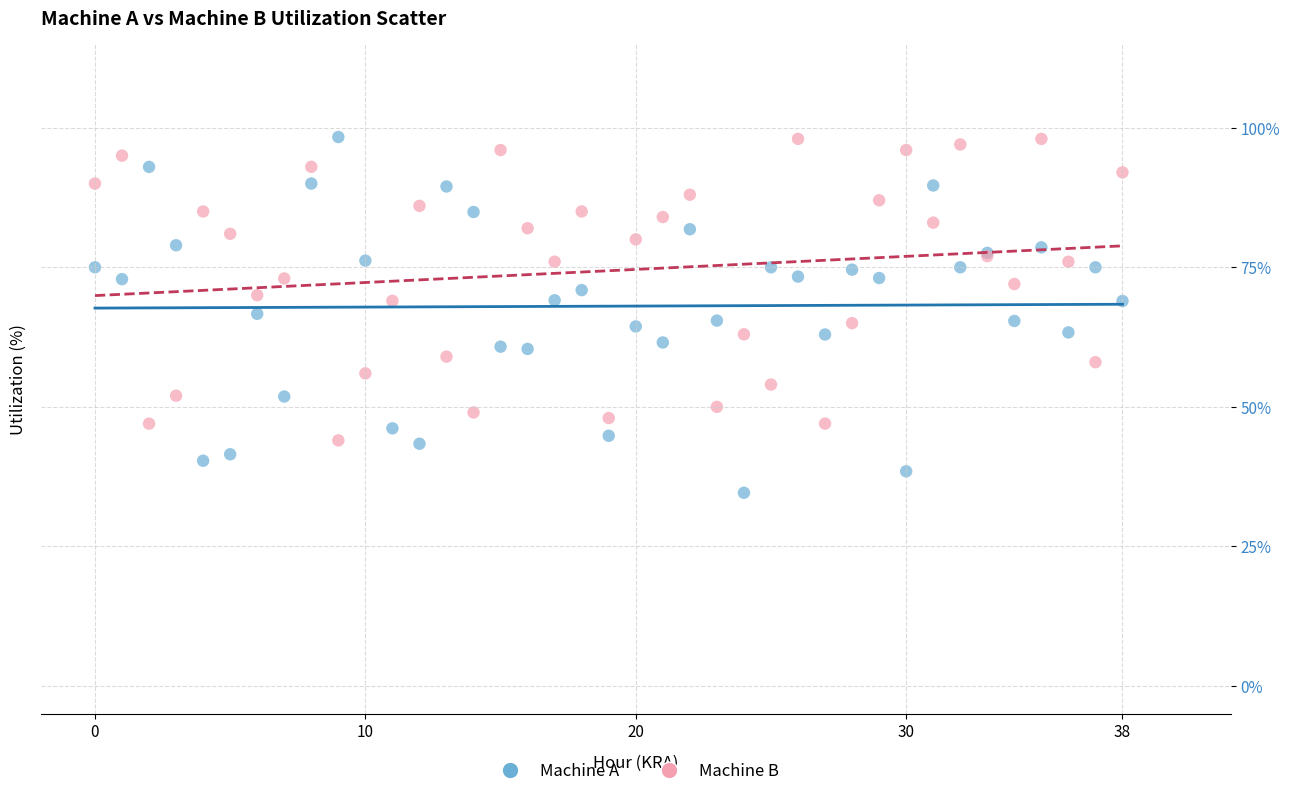

Which series has the widest spread of Y values?

Machine A